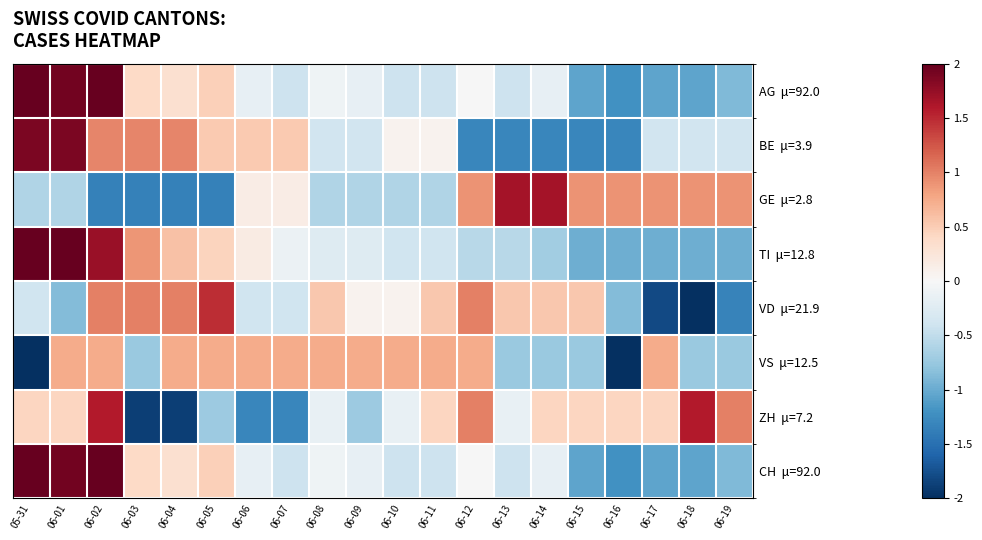

Which has a higher value, 06-07 or 06-17?

06-07